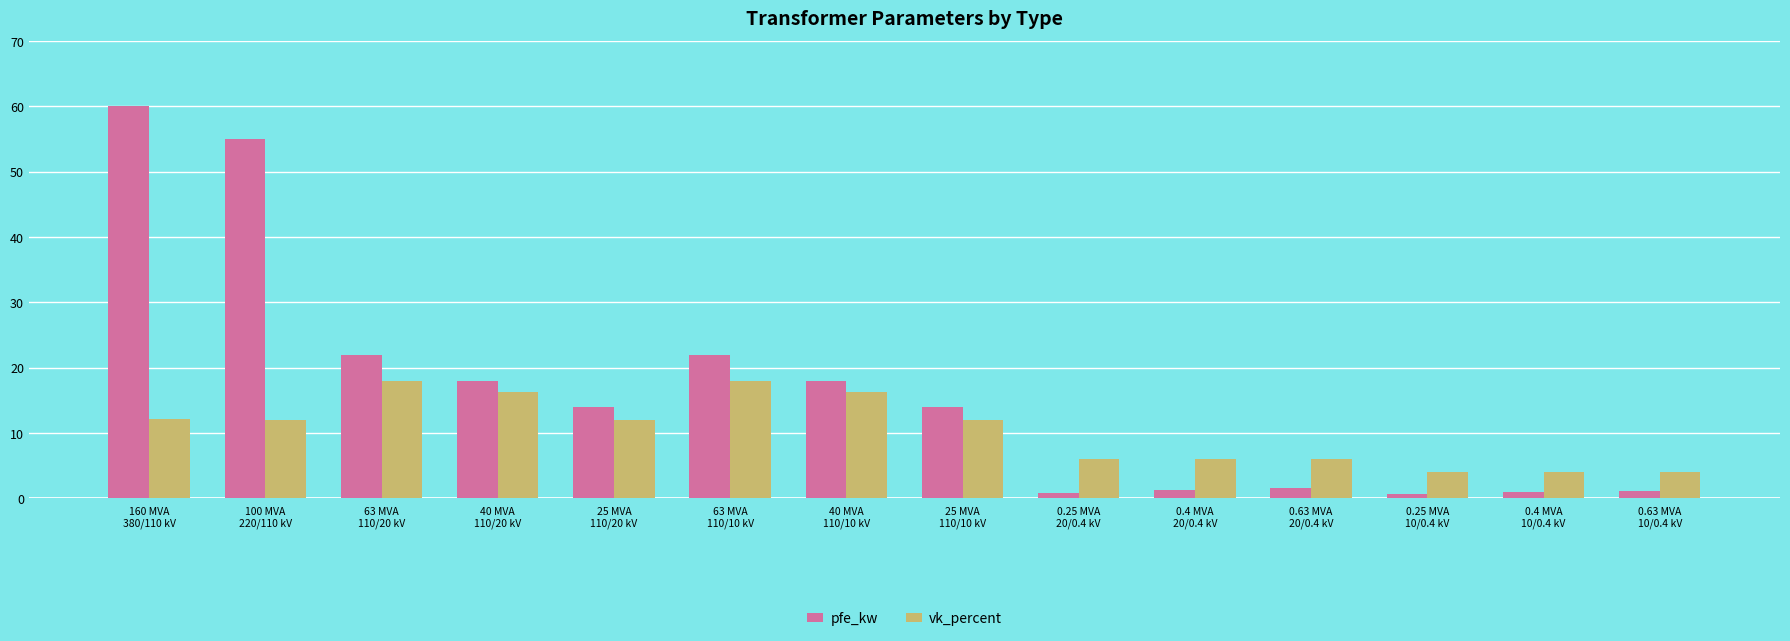

What is the average value of the vk_percent series?

10.5